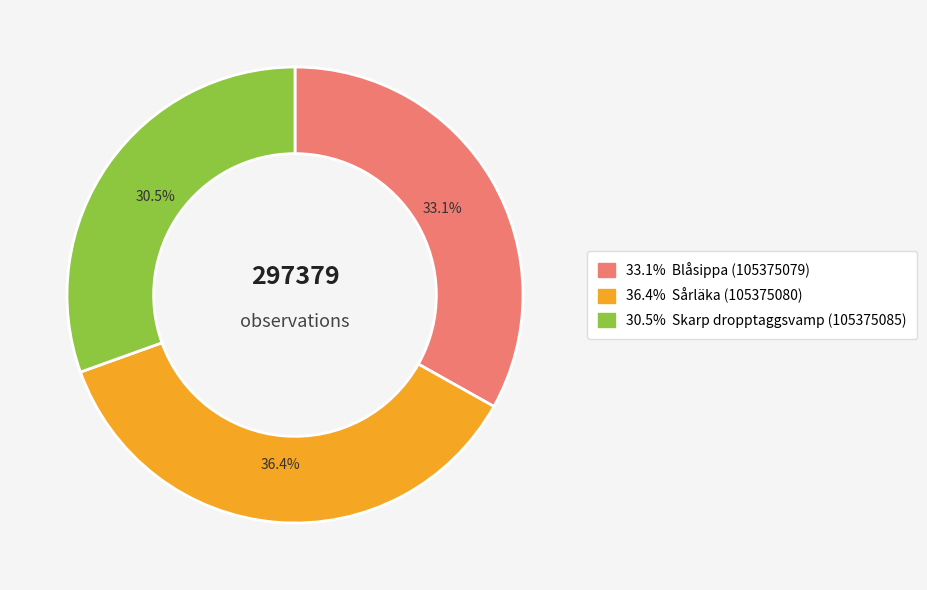

How many segments does this pie chart have?

3